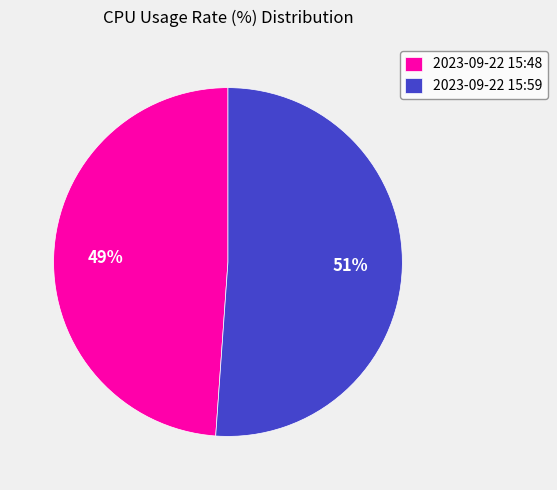

Approximately how many times larger is the value at 2023-09-22 15:48 compared to 2023-09-22 15:59?

1.0